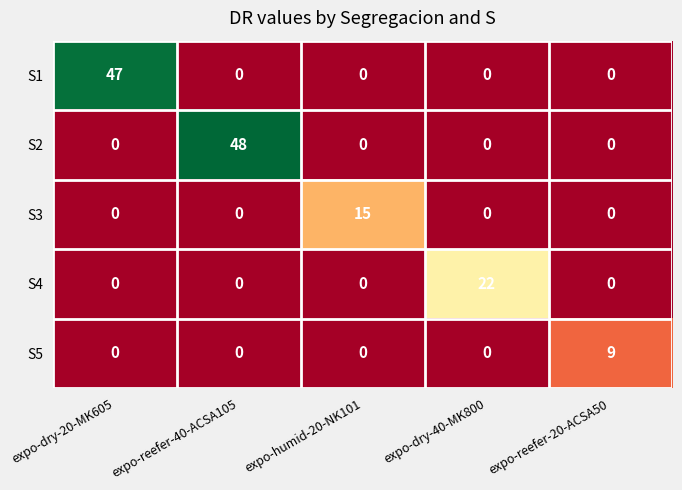

What is the total value across all series at expo-dry-40-MK800?

22